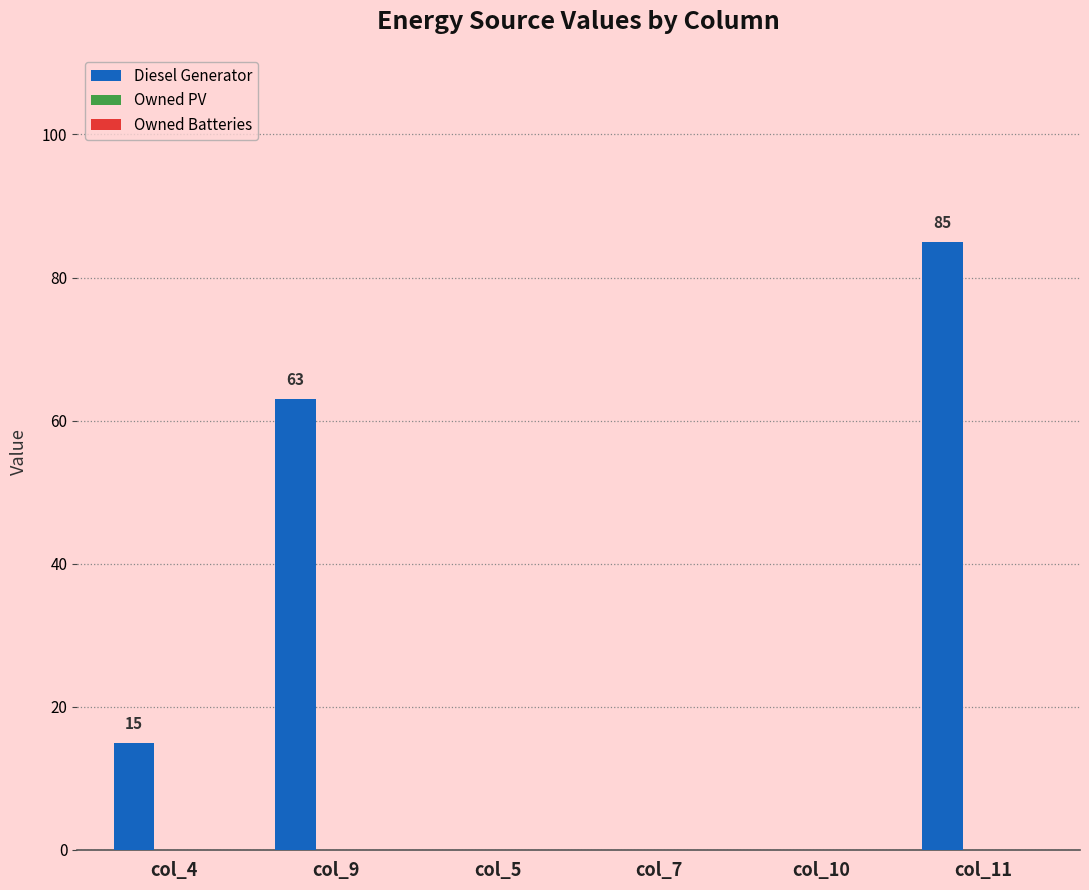

At which label is the value closest to 42?

col_9